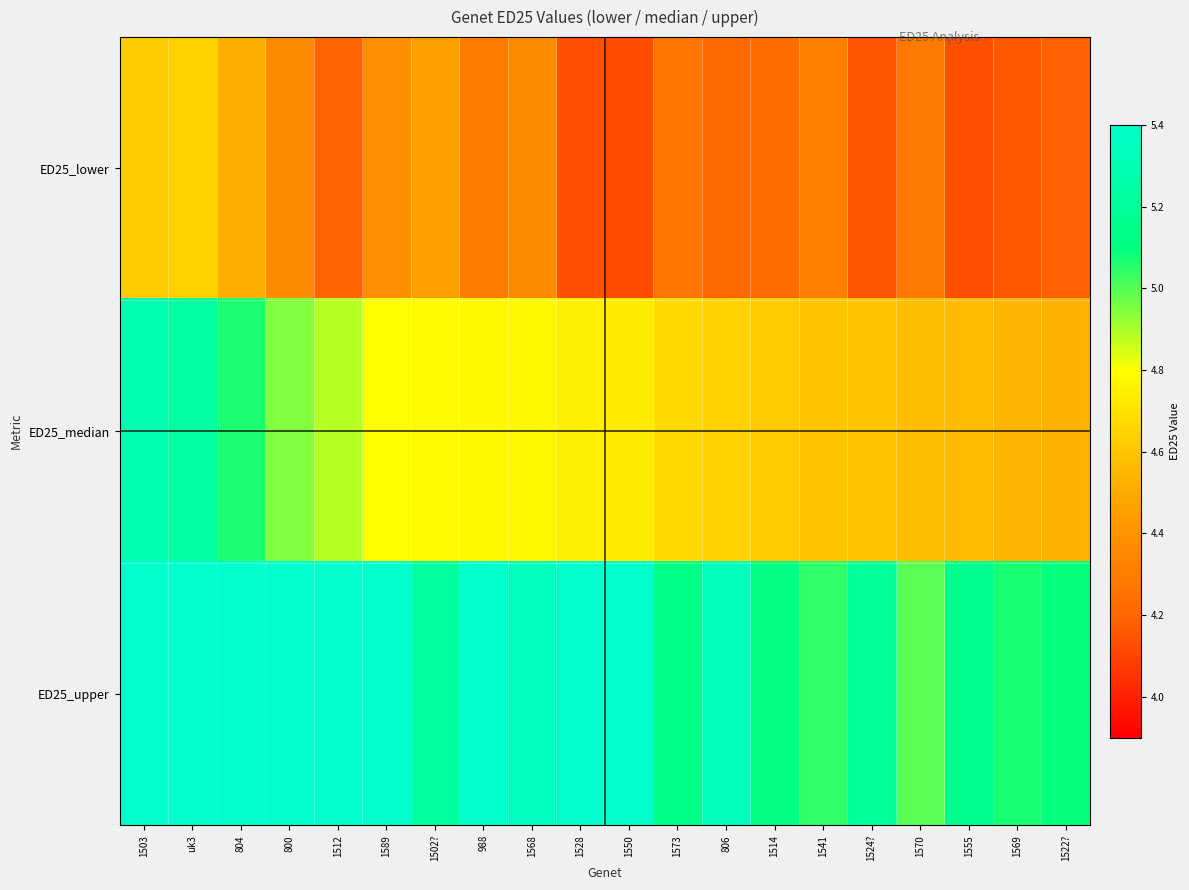

How many distinct data groups are displayed?

3